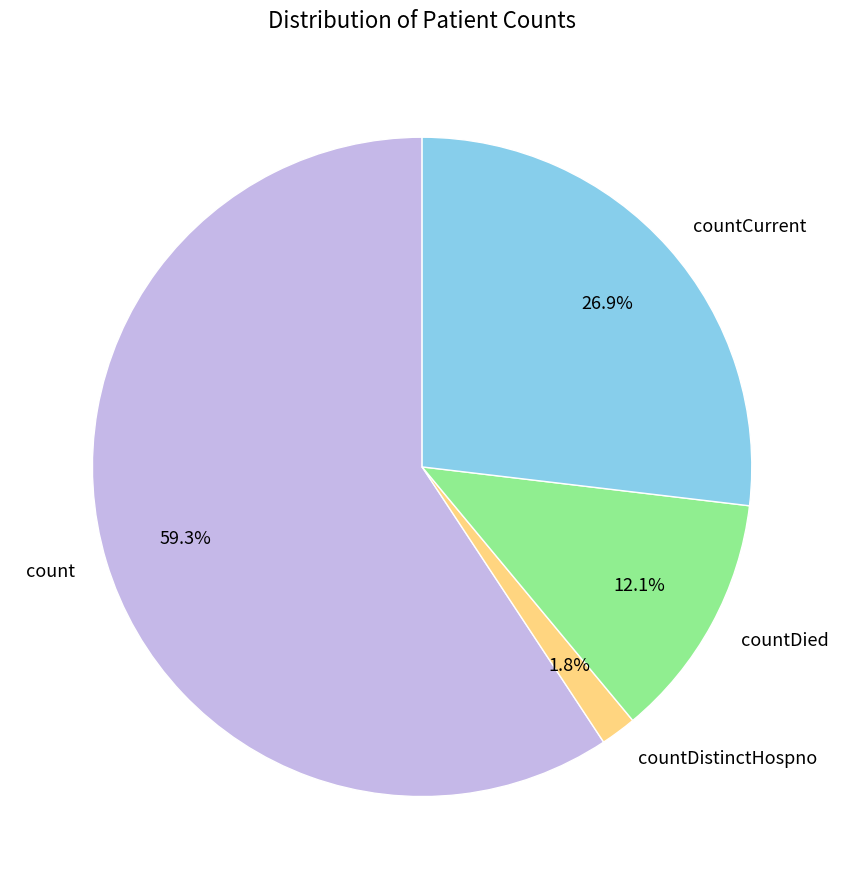

Count the number of slices in the pie.

4